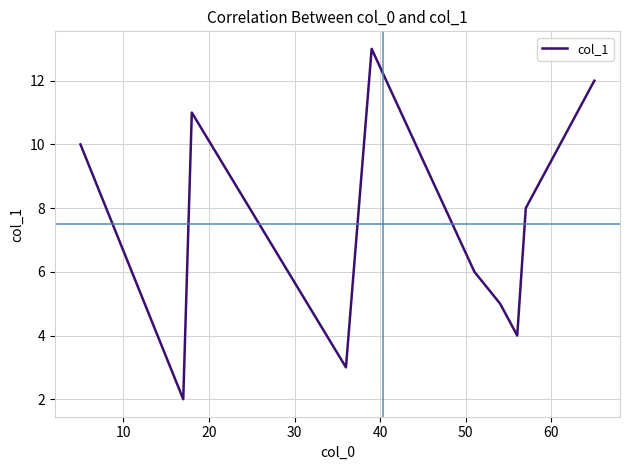

What is the maximum value shown in the chart?

13